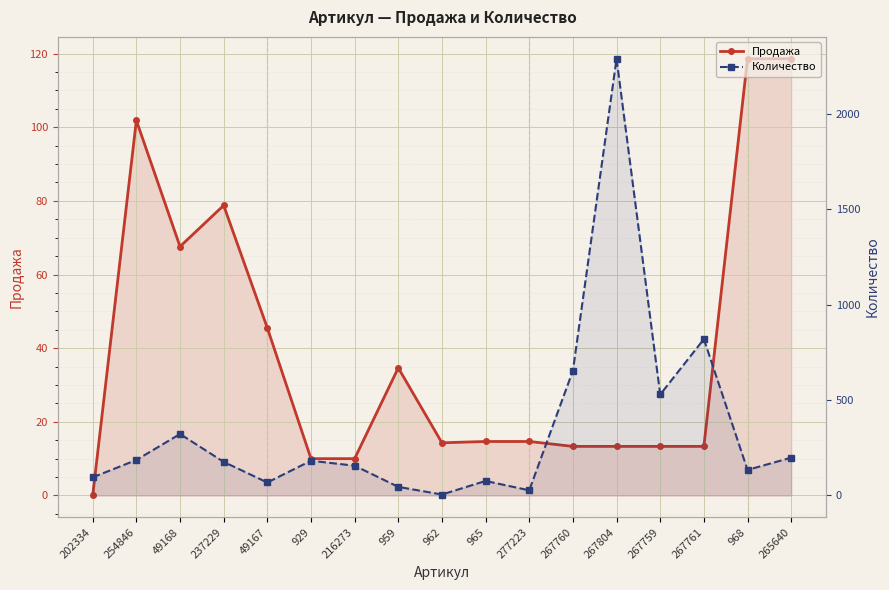

Which series has the largest range (max minus min)?

Количество